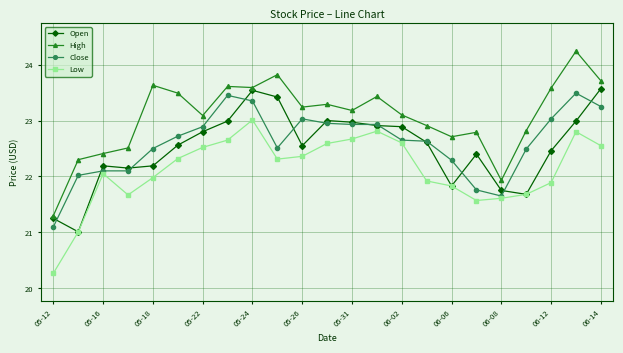

Is this an area chart (filled region under the line)?

No